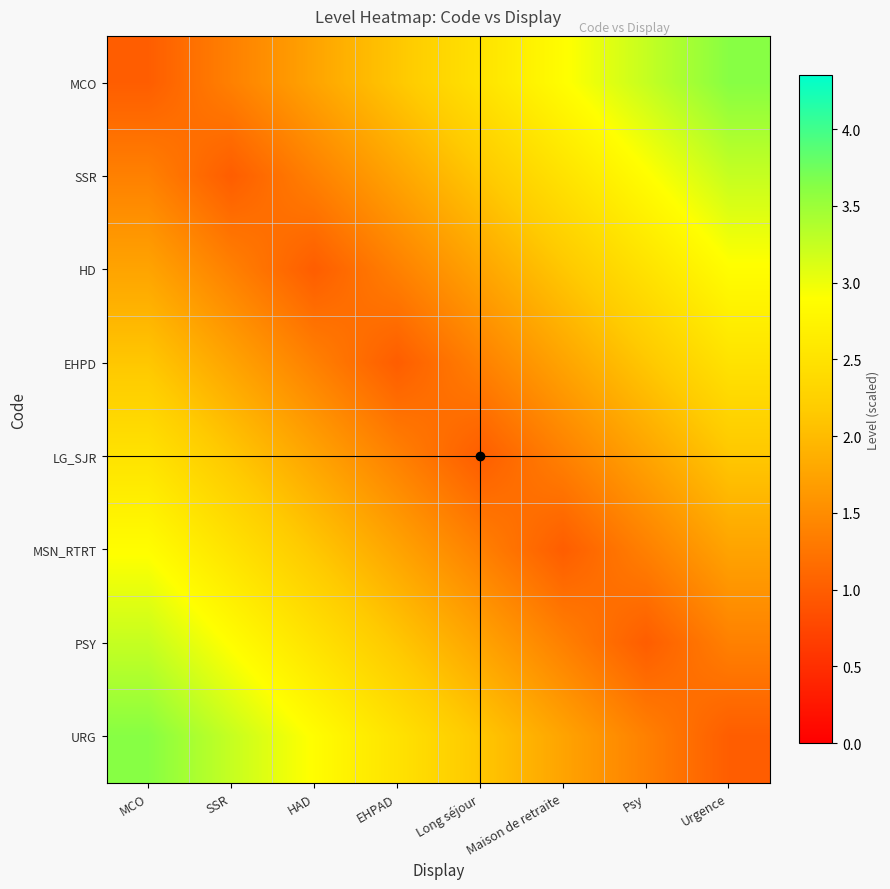

At how many categories does at least one series exceed 1?

8